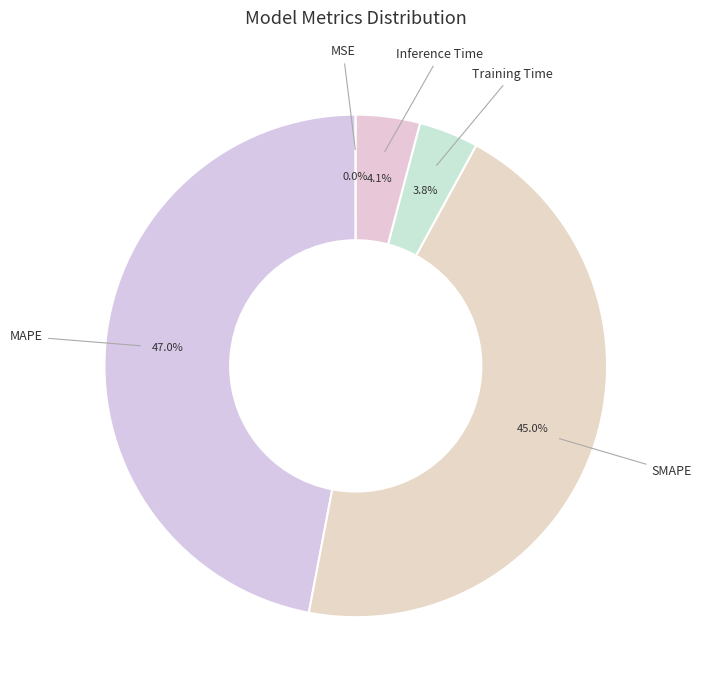

What portion of the pie excludes SMAPE?

55.0%